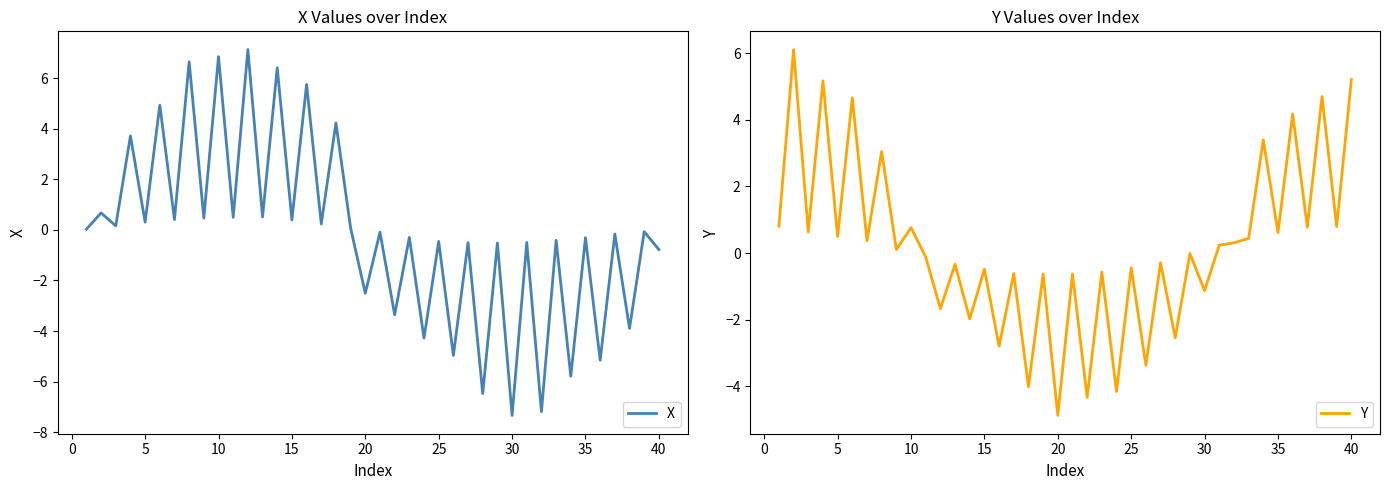

At which label does Y reach its minimum?

20